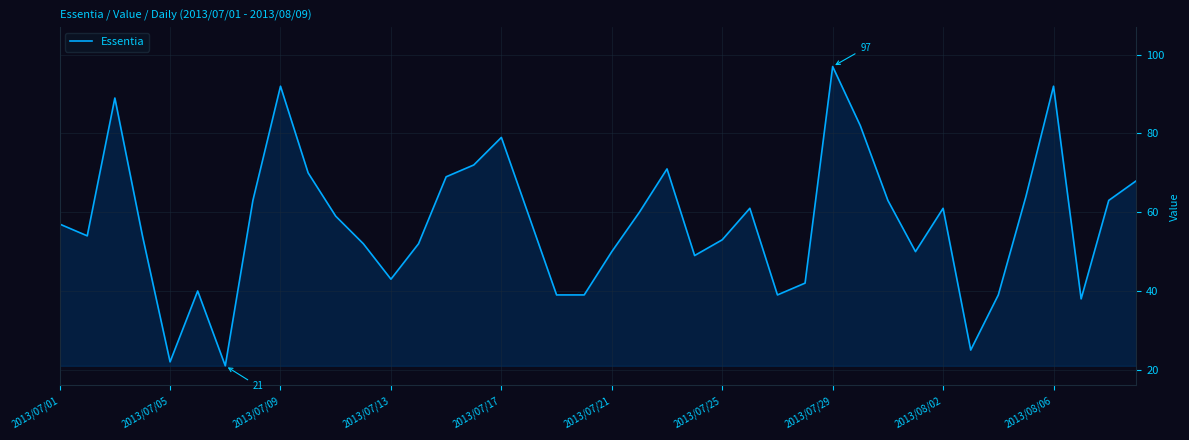

Reading right to left, transcribe all the data shown in this chart.

68	63	38	92	64	39	25	61	50	63	82	97	42	39	61	53	49	71	60	50	39	39	59	79	72	69	52	43	52	59	70	92	63	21	40	22	54	89	54	57